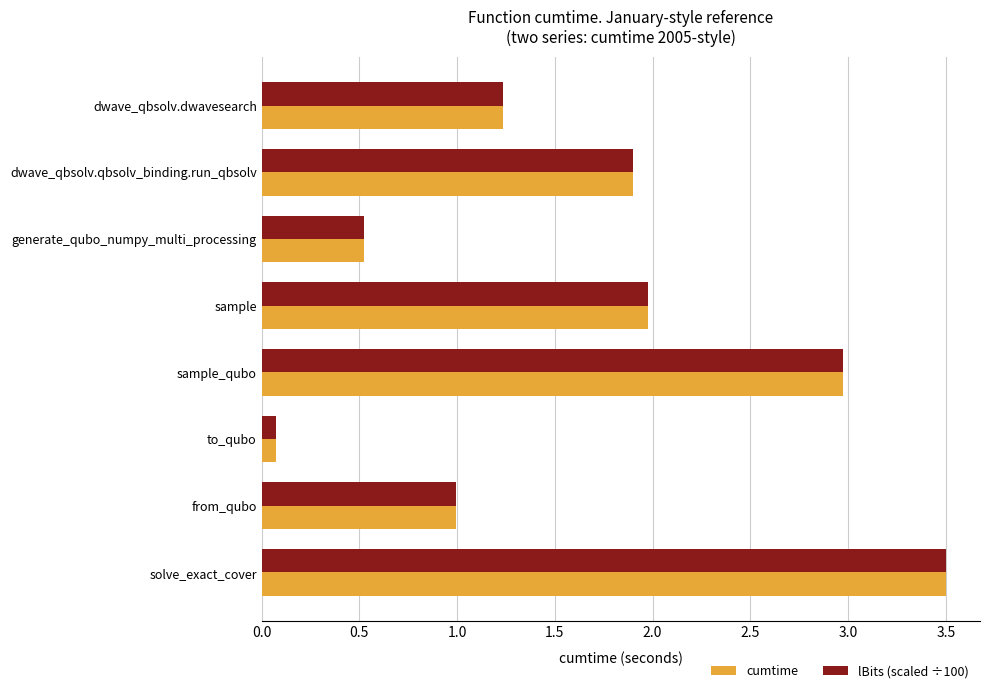

The lBits (scaled ÷100) series shows 2.9 at dwave_qbsolv.qbsolv_binding.run_qbsolv. True or false?

False